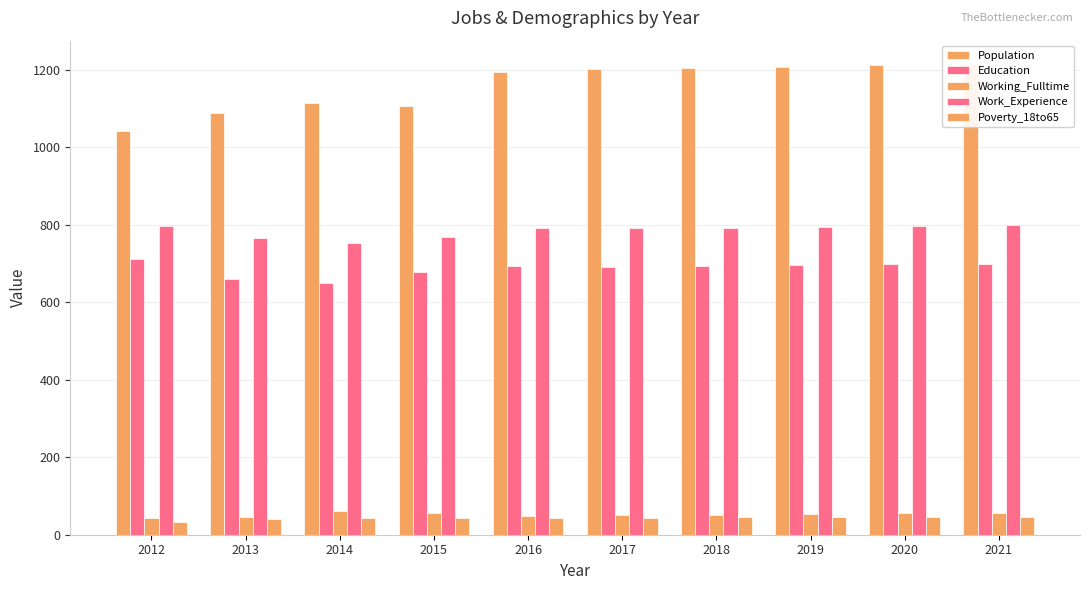

Which has a higher value, 2015 or 2012?

2015